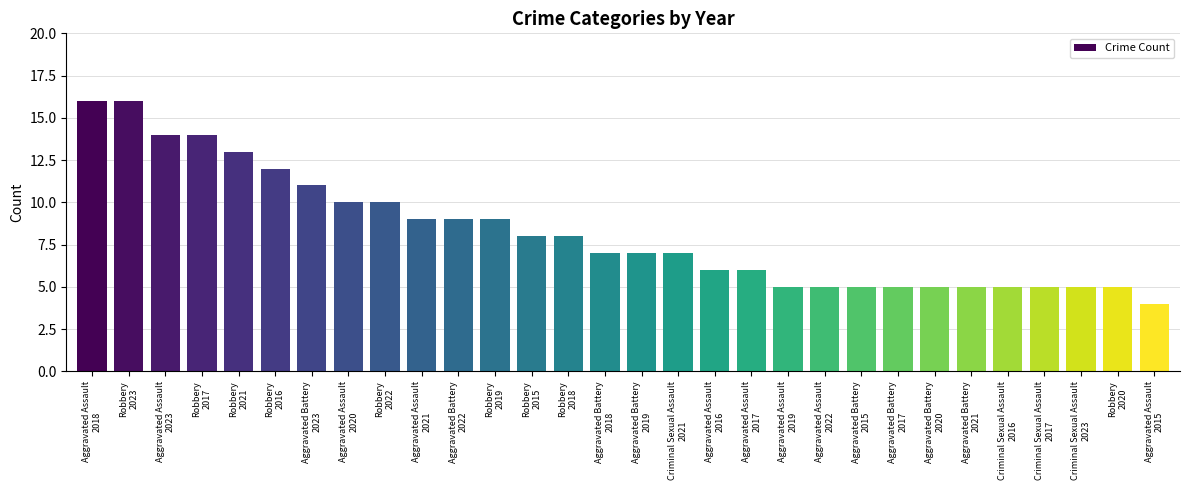

What is the maximum value shown in the chart?

16